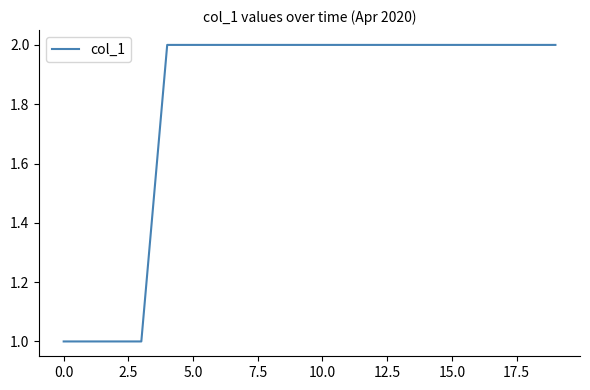

Is this an area chart (filled region under the line)?

No